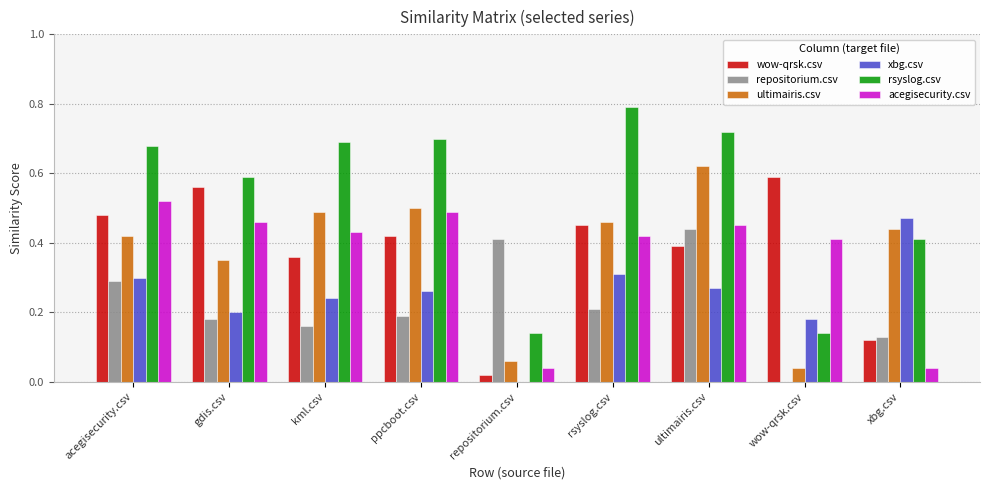

Is it true that wow-qrsk.csv equals 0.1 at ultimairis.csv?

False